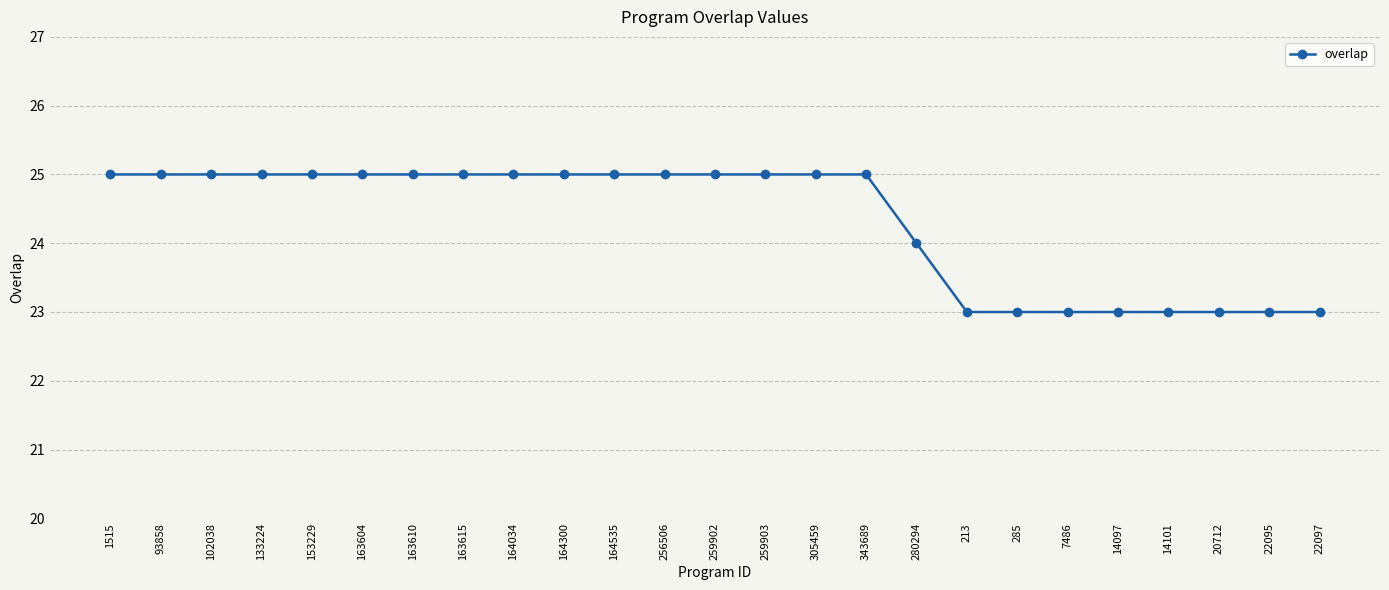

What is the sum of the values at 153229 and 259903?

50